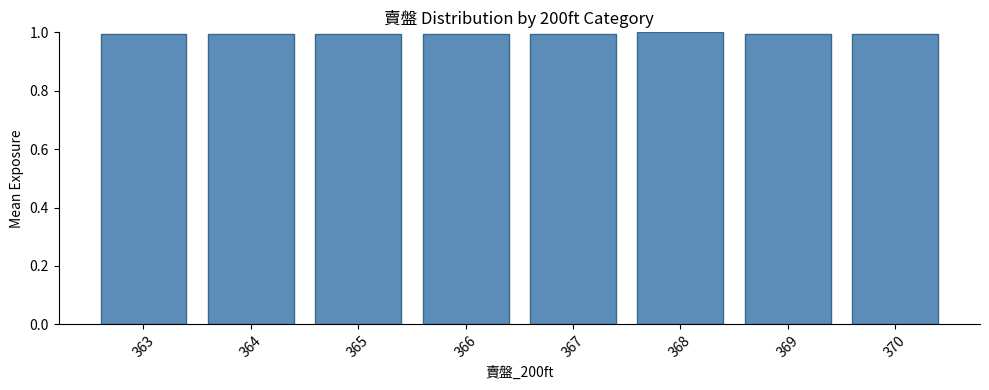

What is the greatest value displayed?

1.0